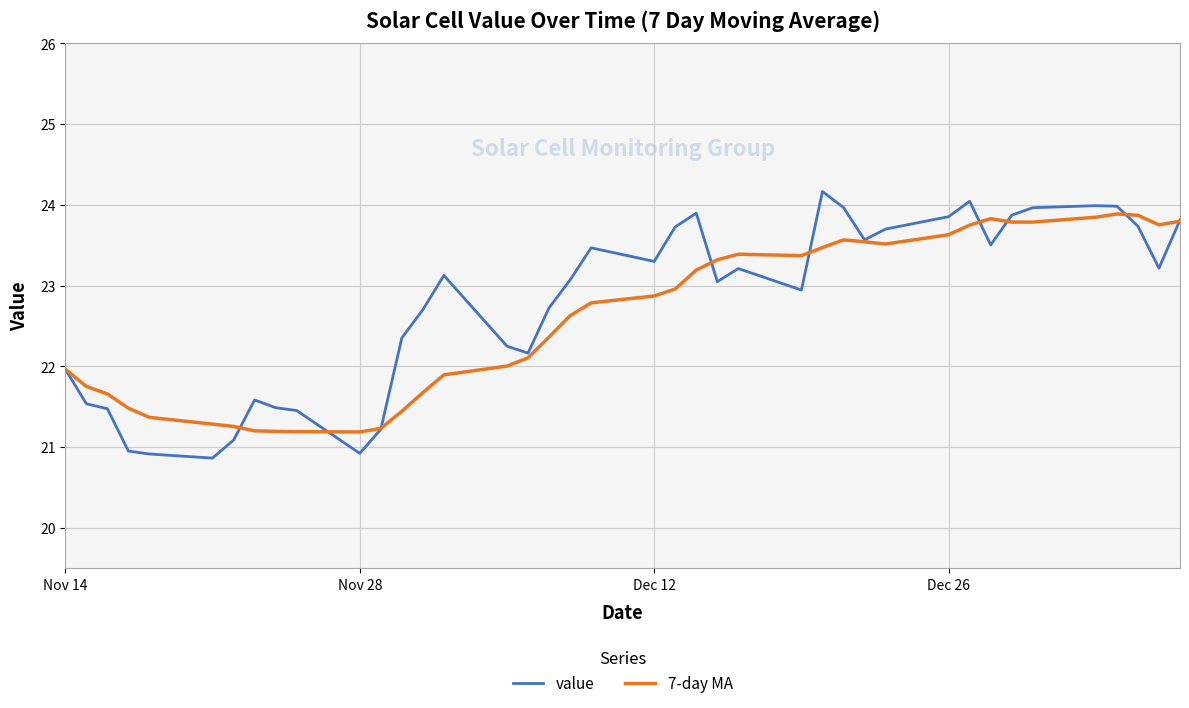

Which series has the largest range (max minus min)?

value